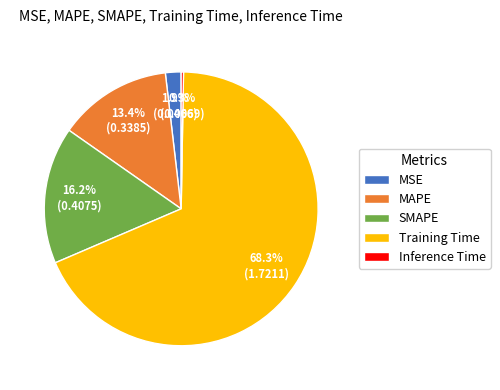

Which slice is the largest?

Training Time